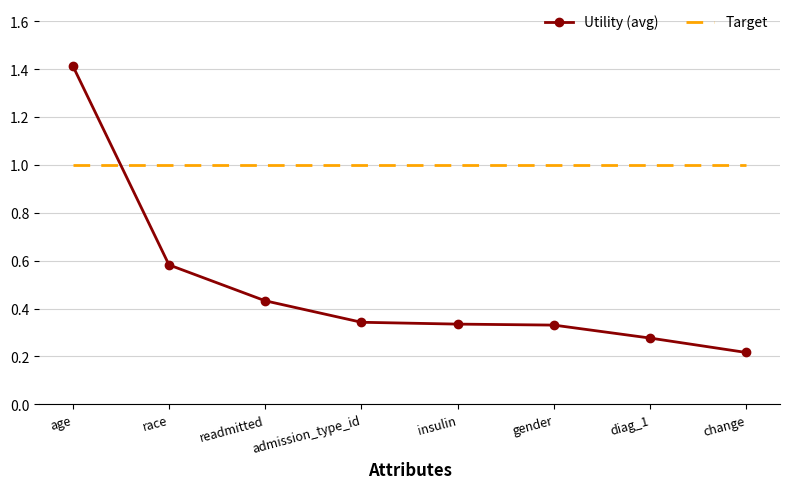

Which series ends up on top after the final intersection of Utility (avg) and Target?

Target